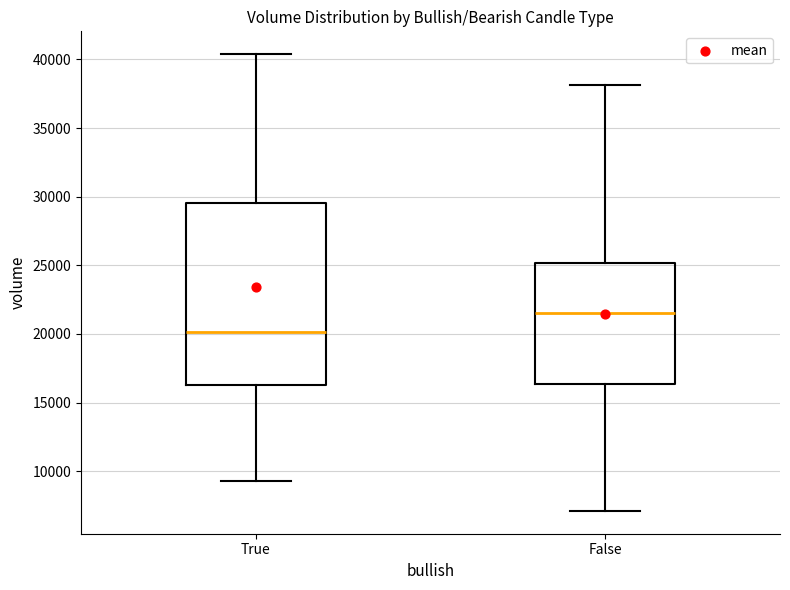

Which box is the tallest, from its lower edge to its upper edge?

True